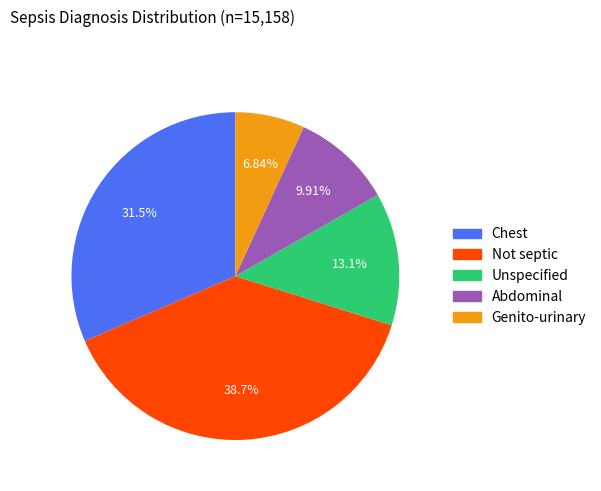

How much of the chart is everything except Abdominal?

90.1%